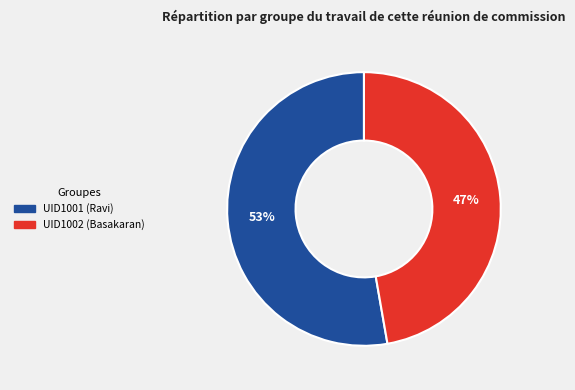

Count the number of slices in the pie.

2